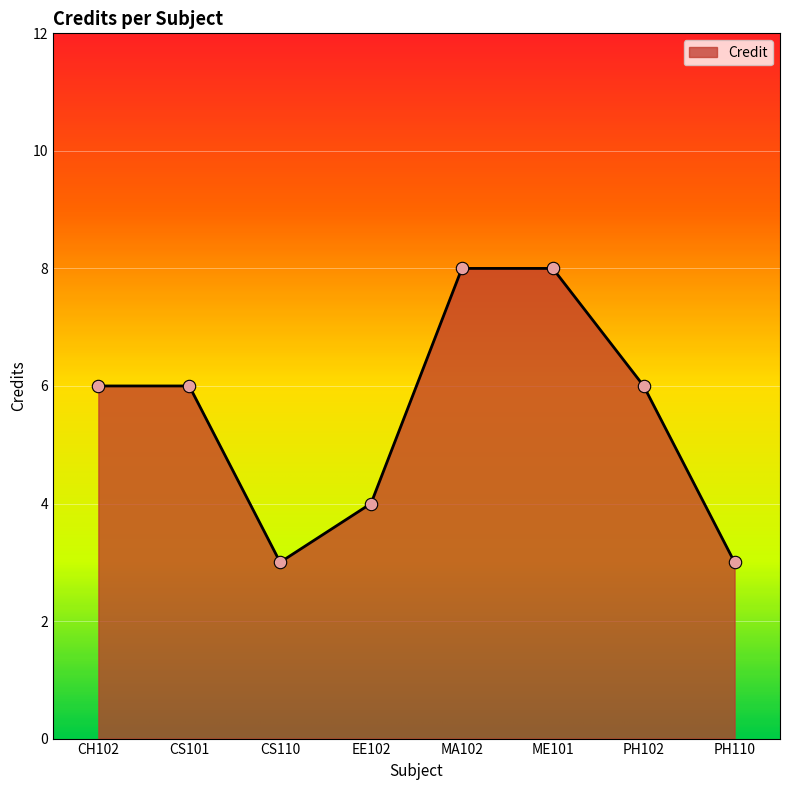

What is the change in value from CS110 to PH102?

+3